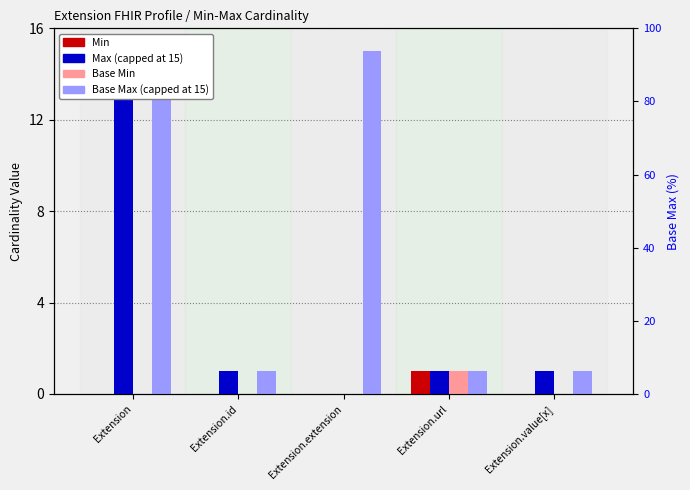

Where is Base Min nearest to the value 0?

Extension